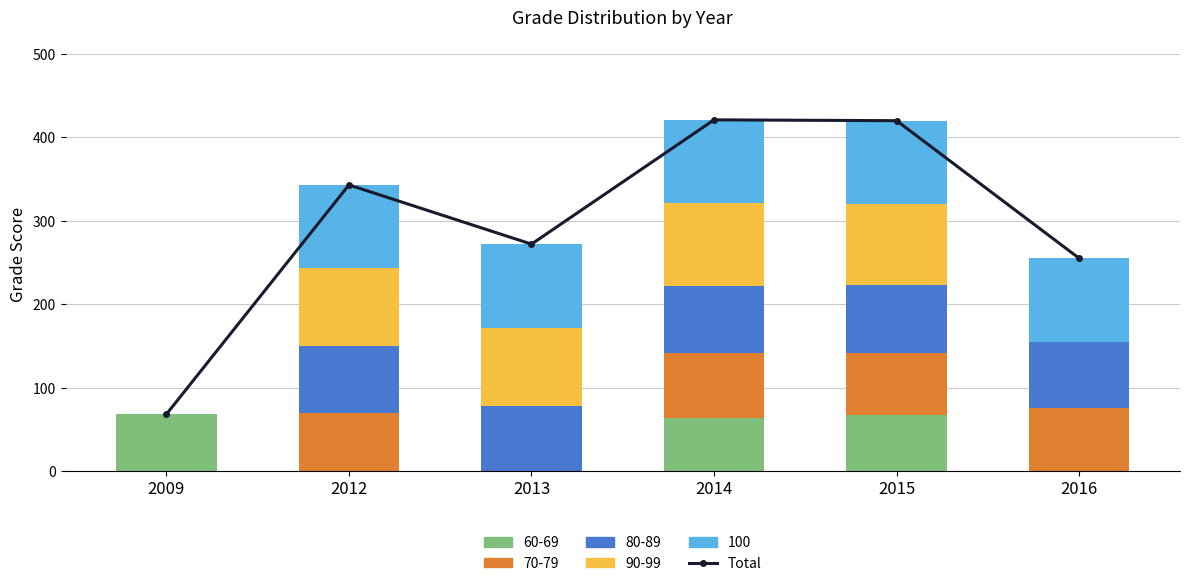

Reading left to right, extract all data points from this chart.

68	343	272	421	420	255